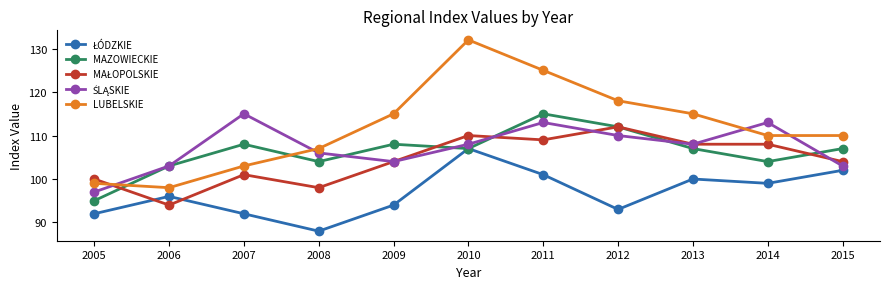

Where is the first local maximum for LUBELSKIE?

2010